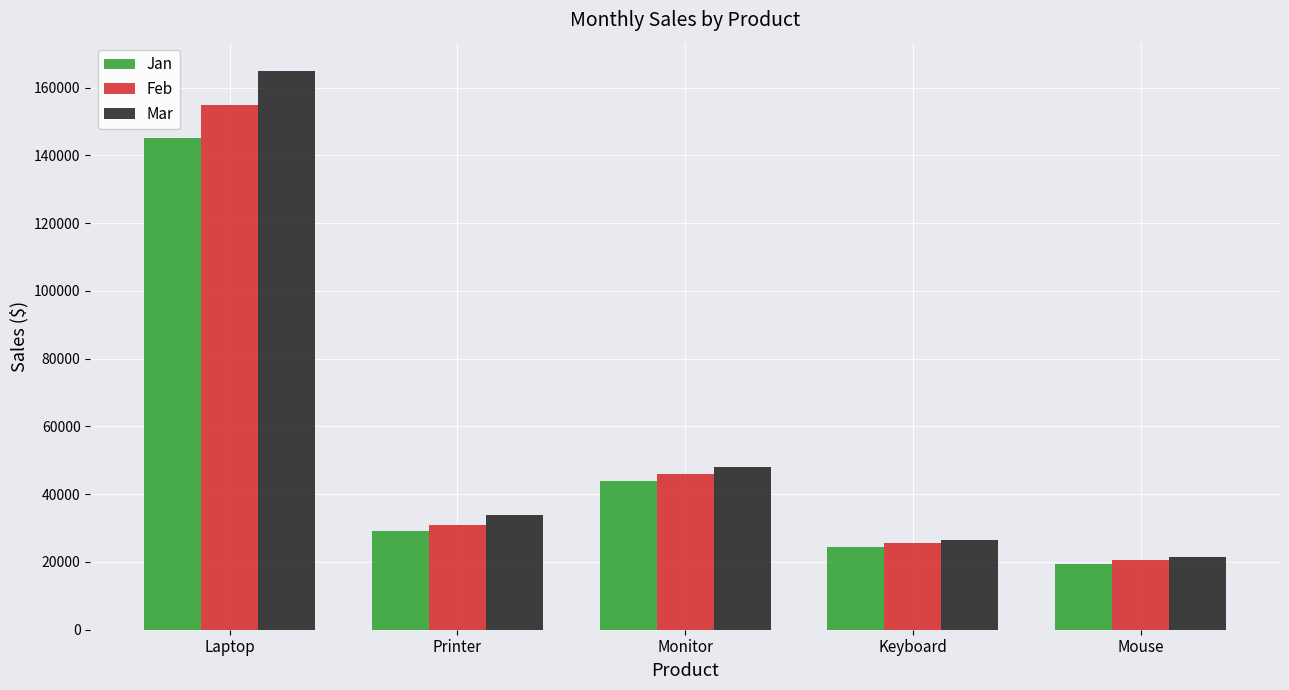

Reading right to left, list all the values displayed in this chart.

Jan: Mouse=19500	Keyboard=24500	Monitor=44000	Printer=29000	Laptop=145000
Feb: Mouse=20500	Keyboard=25500	Monitor=46000	Printer=31000	Laptop=155000
Mar: Mouse=21500	Keyboard=26500	Monitor=48000	Printer=34000	Laptop=165000